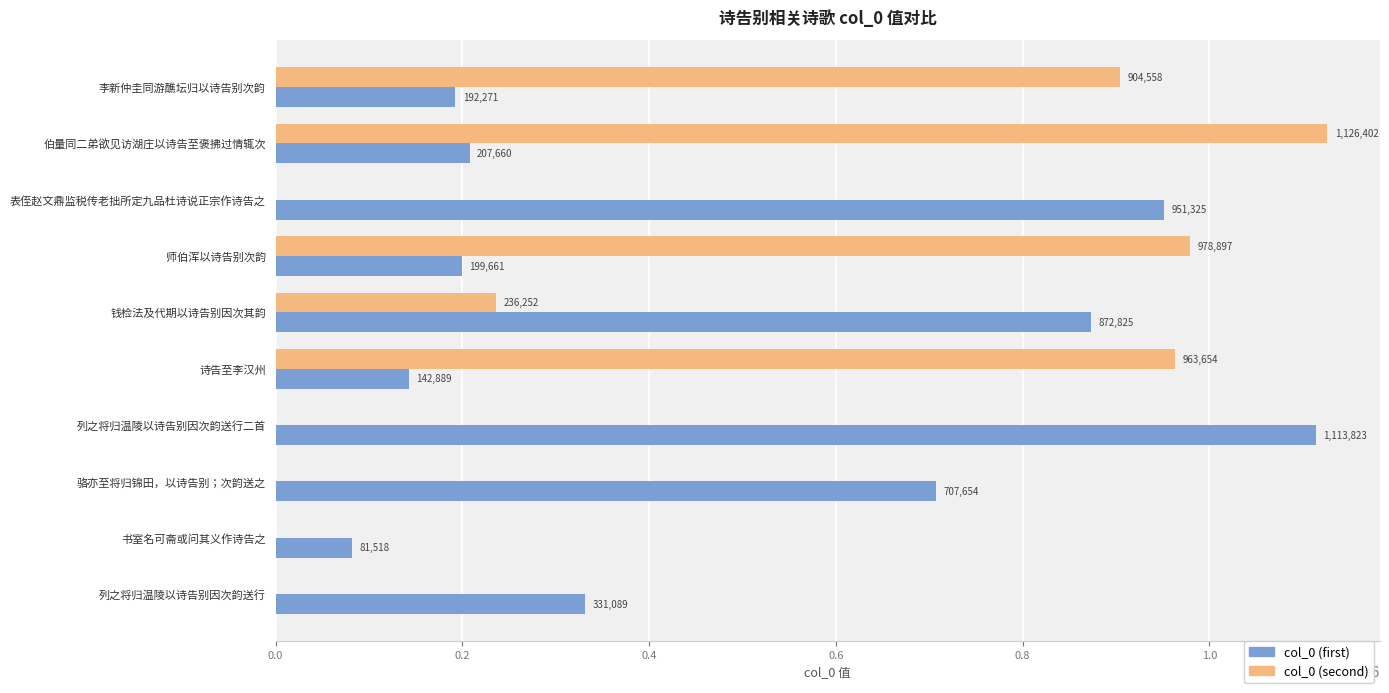

Which series changed the most between 钱检法及代期以诗告别因次其韵 and 列之将归温陵以诗告别因次韵送行二首?

col_0 (first)